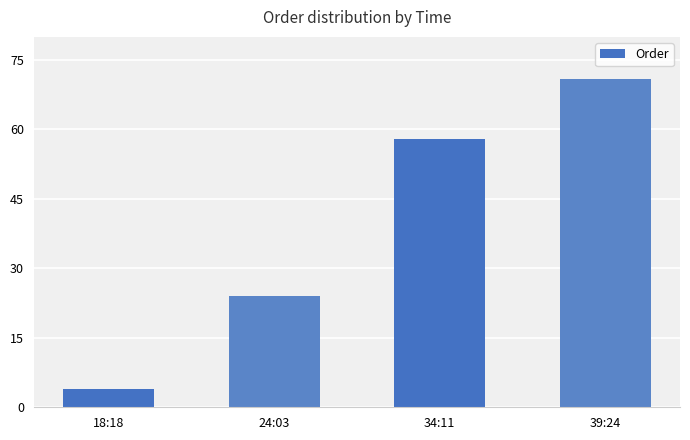

Reading left to right, list all the values displayed in this chart.

4	24	58	71